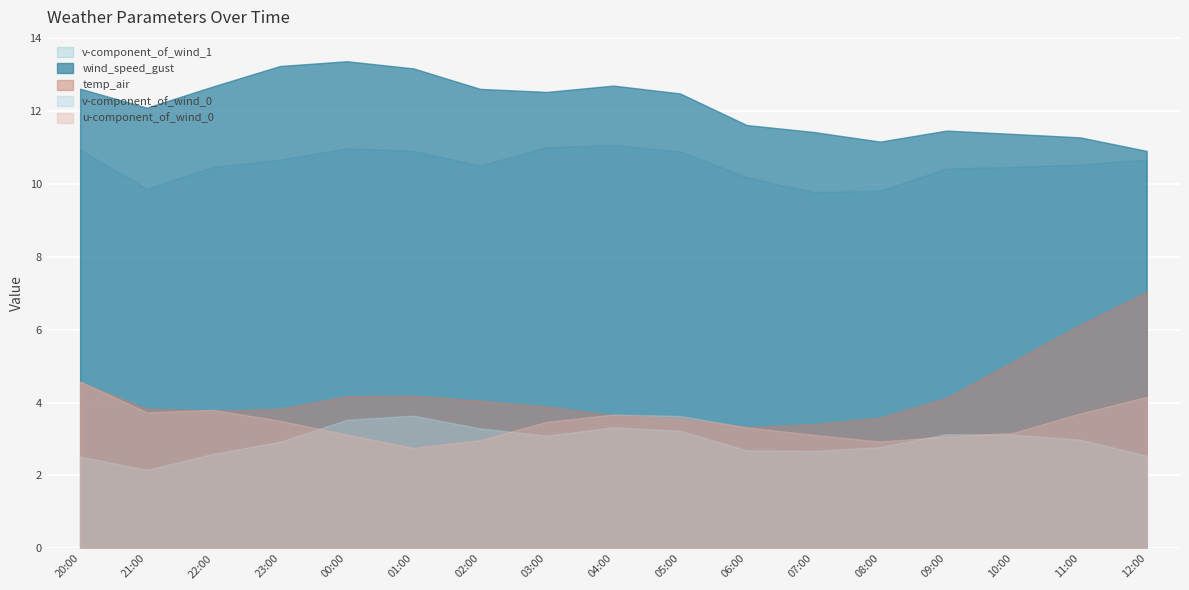

Where is the first local minimum for v-component_of_wind_1?

21:00